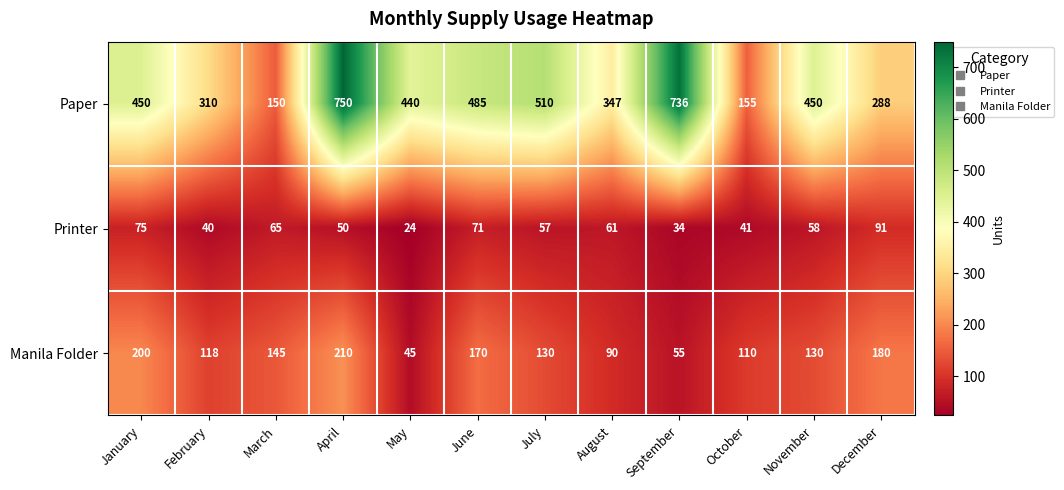

What is the greatest value displayed?

750